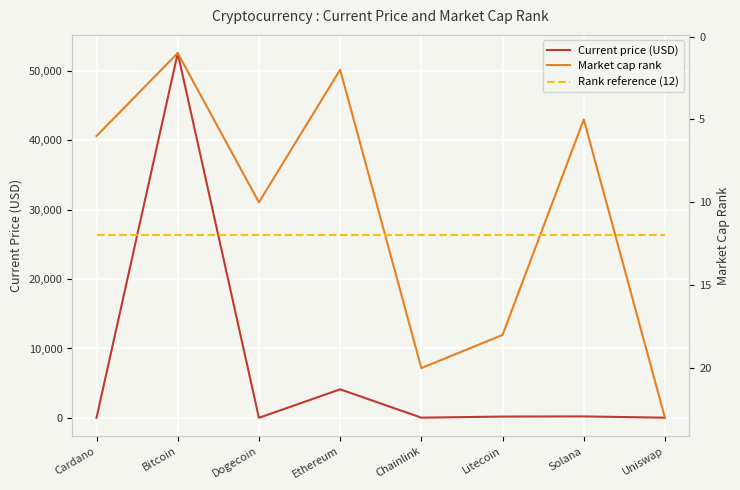

What is the label of the 5th point from the left?

Chainlink